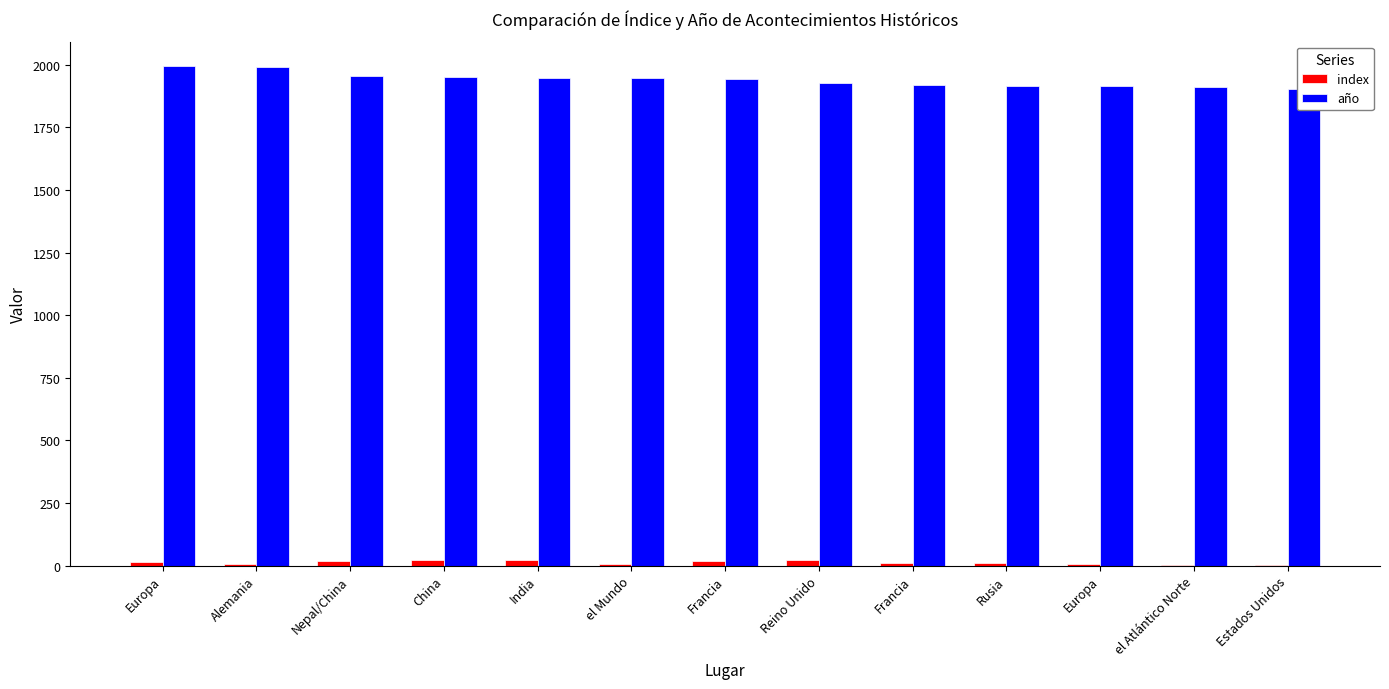

How many groups of bars are there?

13